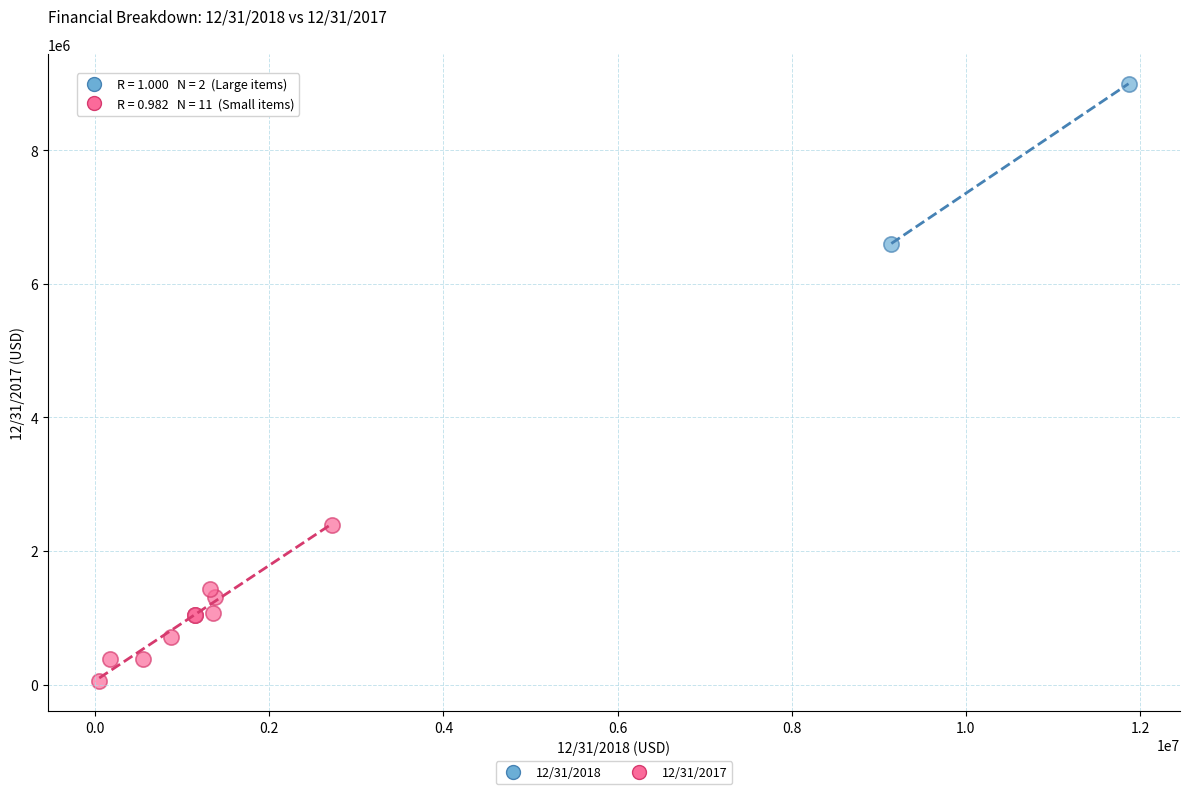

What are all the series names shown in the legend?

12/31/2018, 12/31/2017